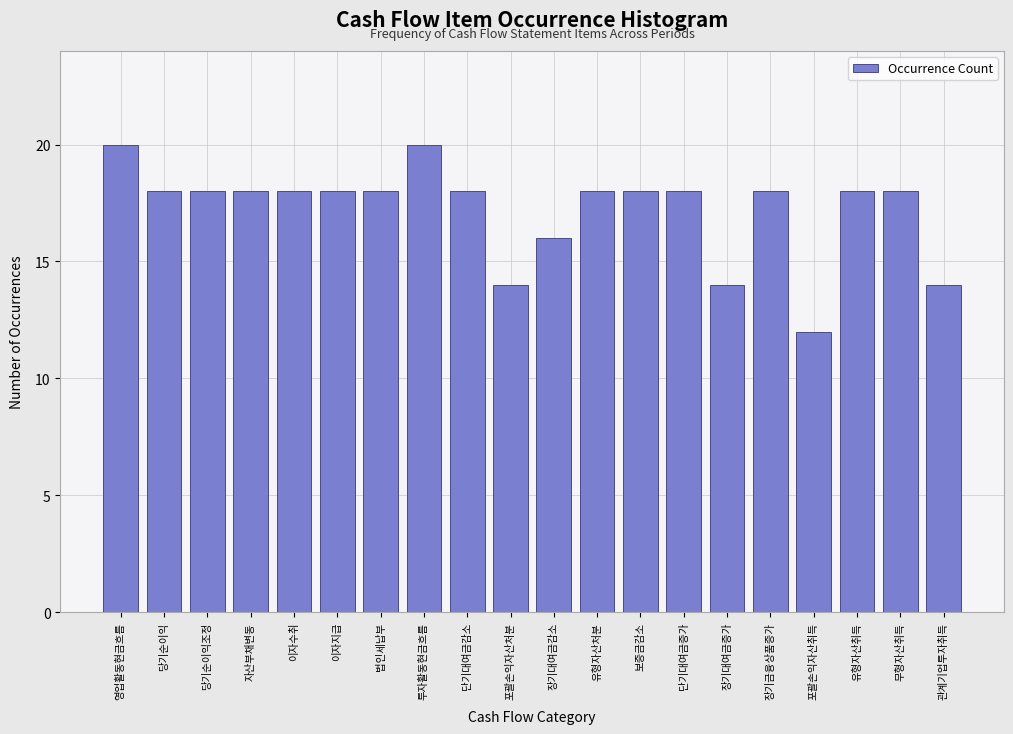

Reading right to left, extract all data points from this chart.

14	18	18	12	18	14	18	18	18	16	14	18	20	18	18	18	18	18	18	20